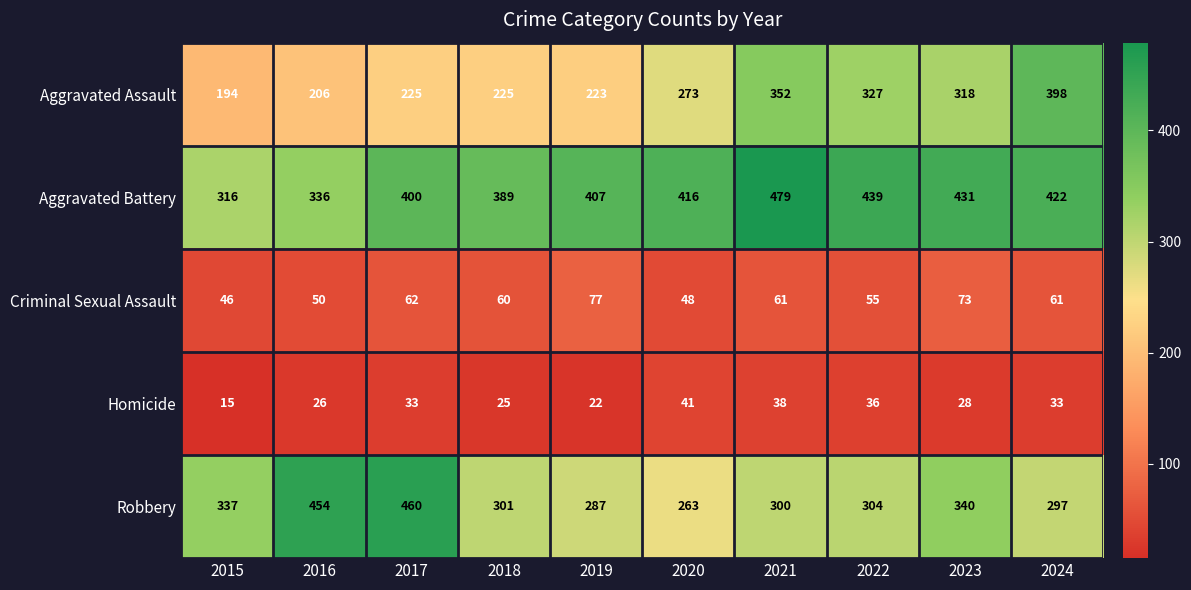

Read the Aggravated Assault value at 2021, to the nearest 10.

350